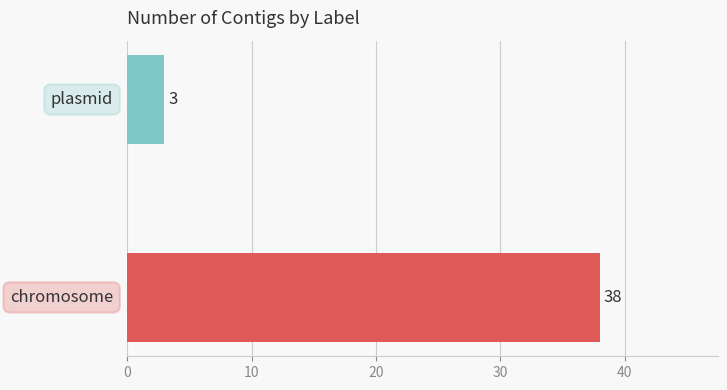

What is the difference between the maximum and minimum values?

35